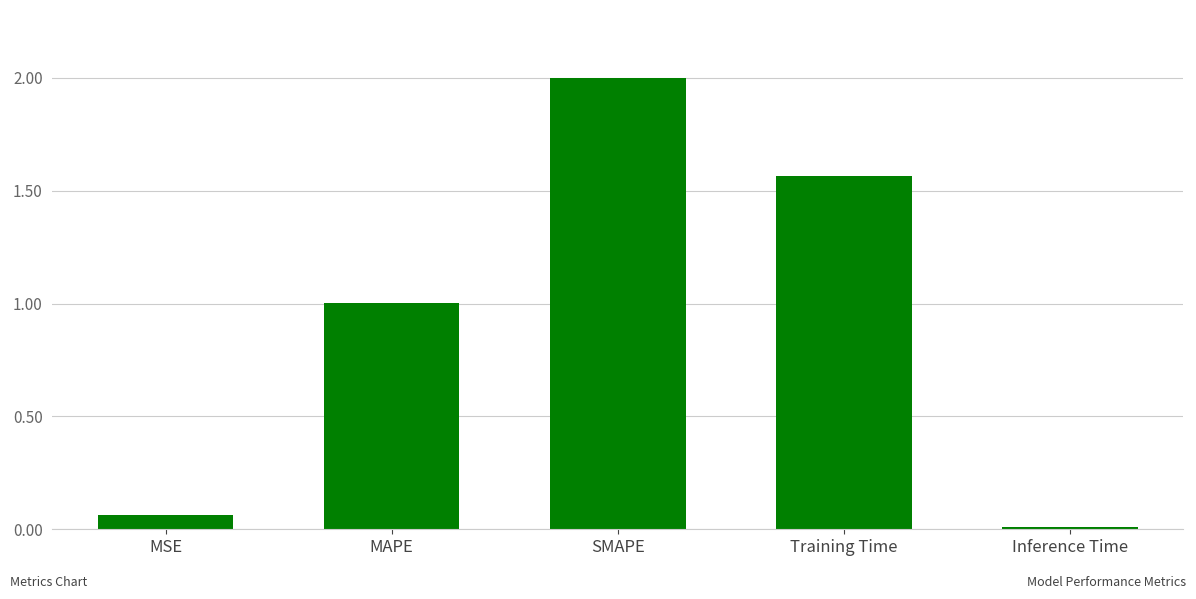

What is the change in value from MAPE to Training Time?

+0.6